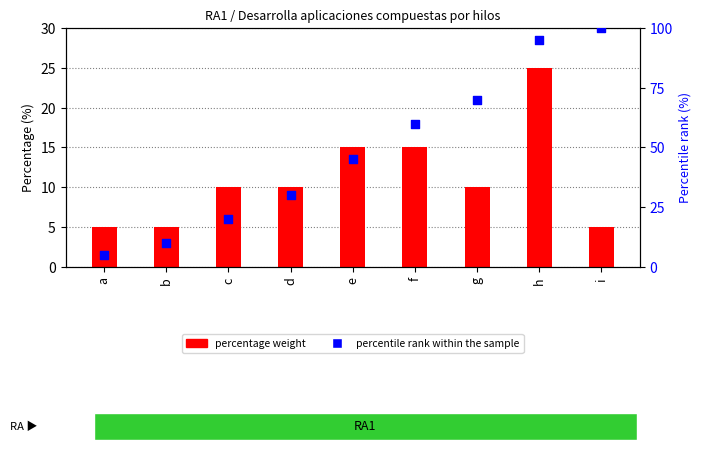

What is the total value across all series at c?

30